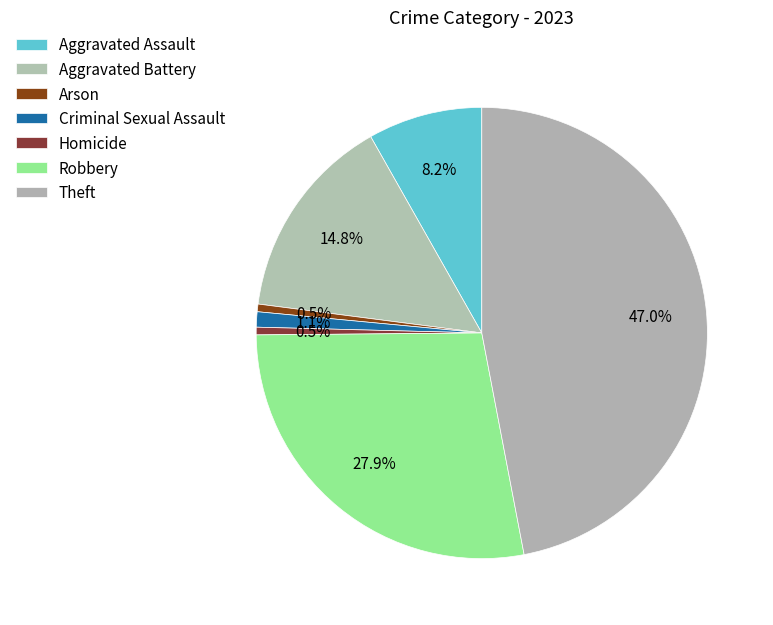

How many slices are in this pie chart?

7